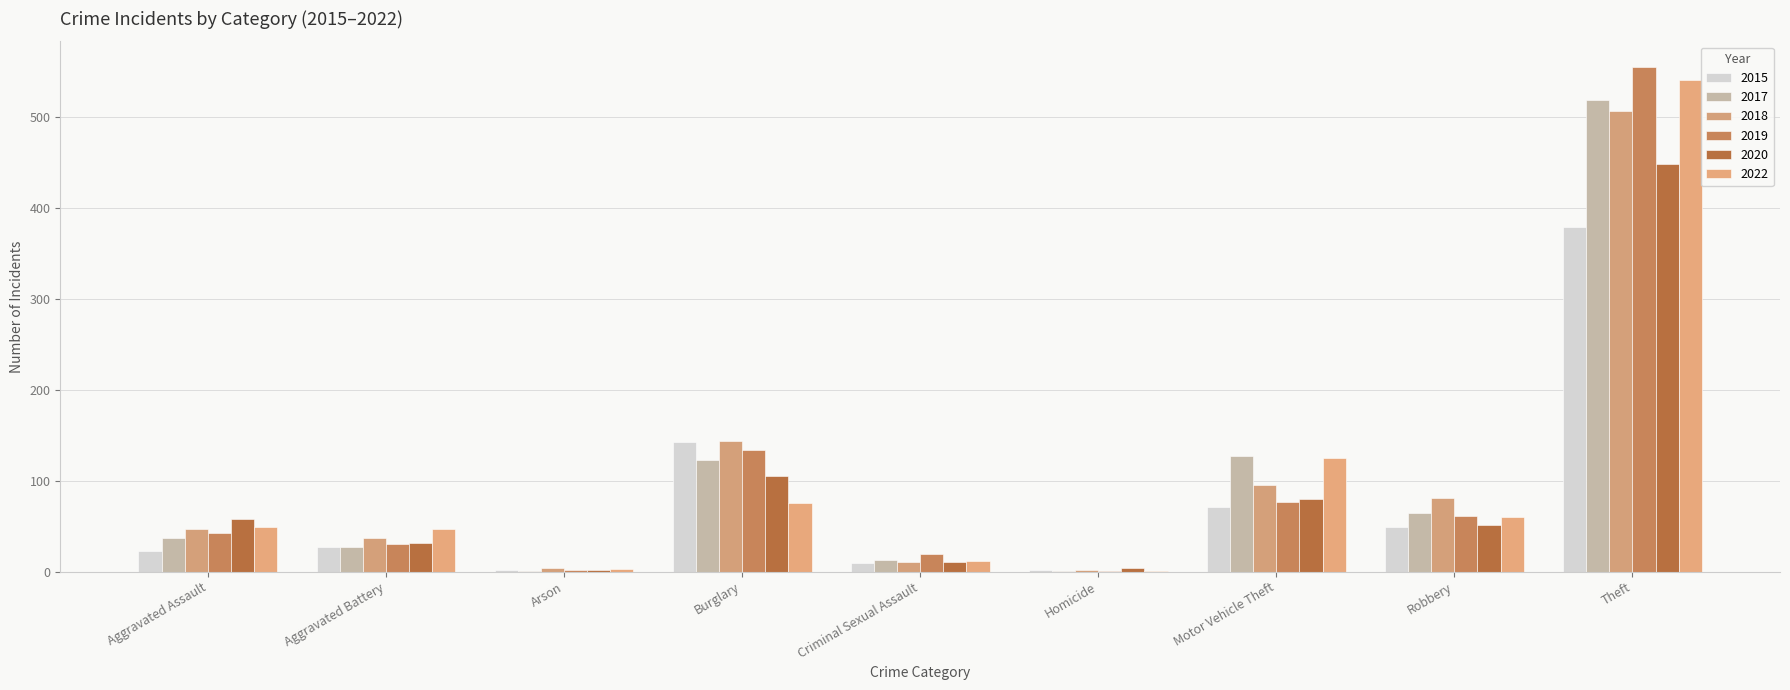

Count the number of categories in the chart.

9